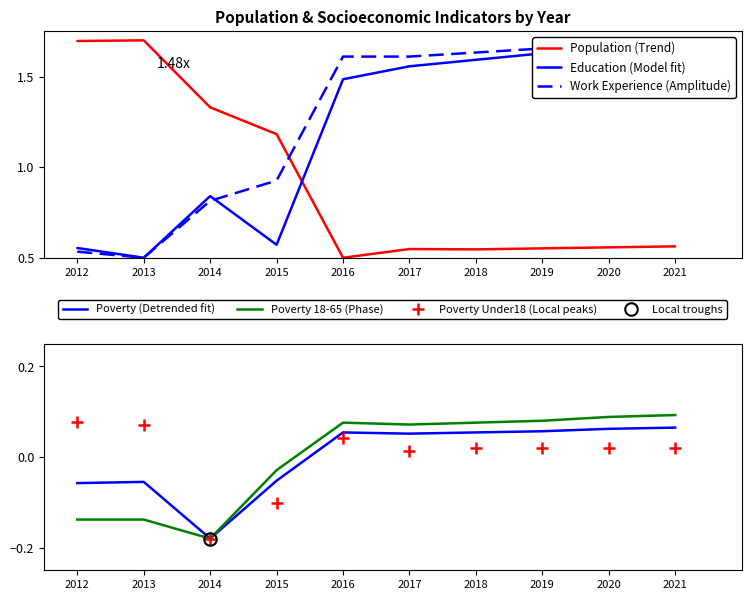

Is it true that Work Experience (Amplitude) equals 1.4 at 2014?

False